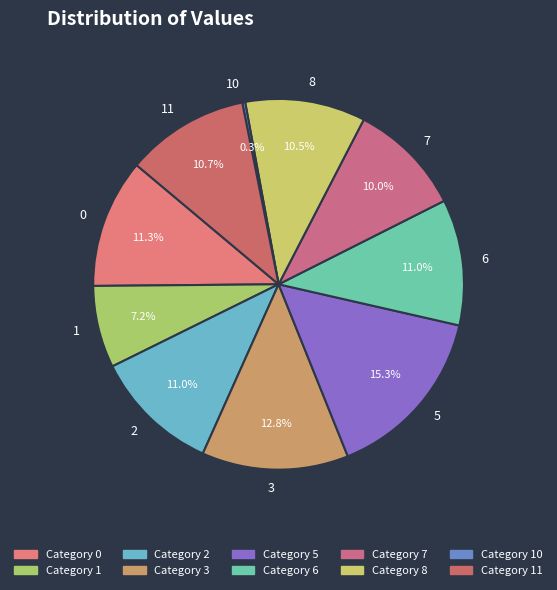

Approximately how many times larger is the value at 6 compared to 0?

1.0